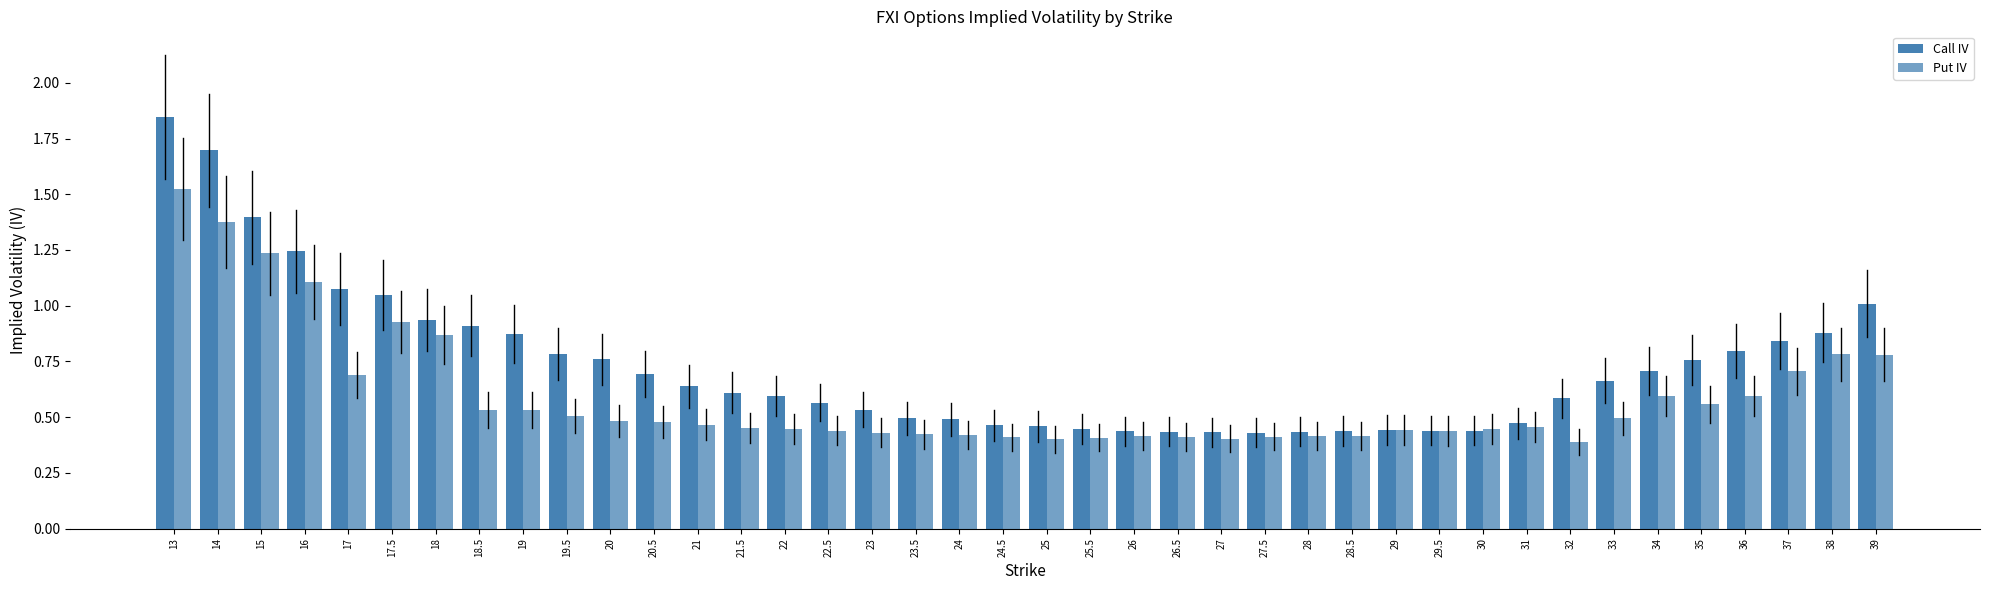

At which category does the chart reach its peak across all series?

13